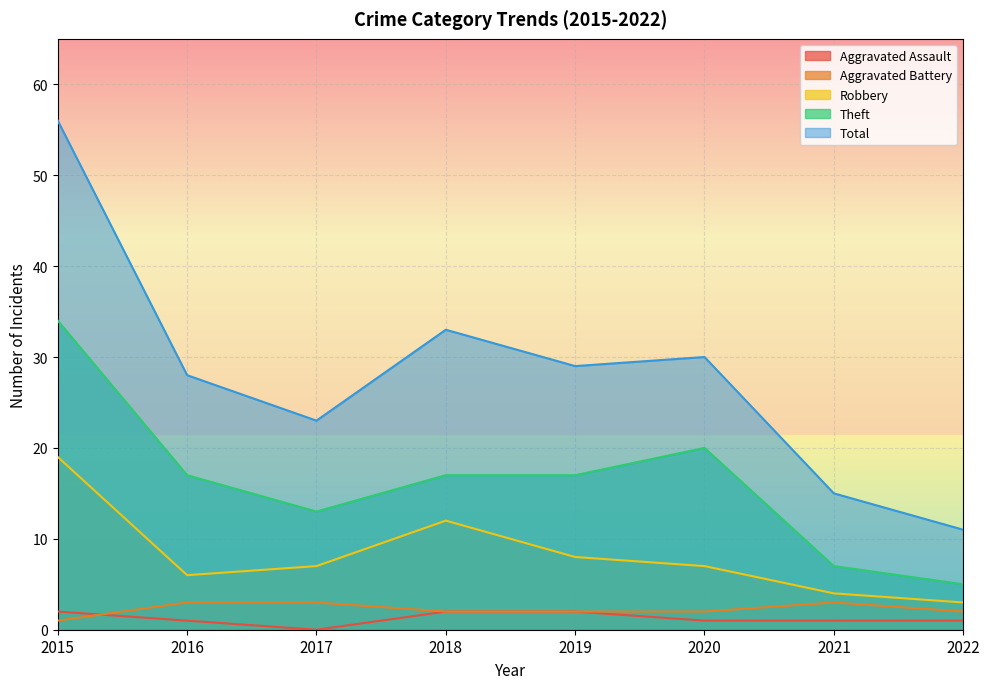

What are all the series names shown in the legend?

Aggravated Assault, Aggravated Battery, Robbery, Theft, Total